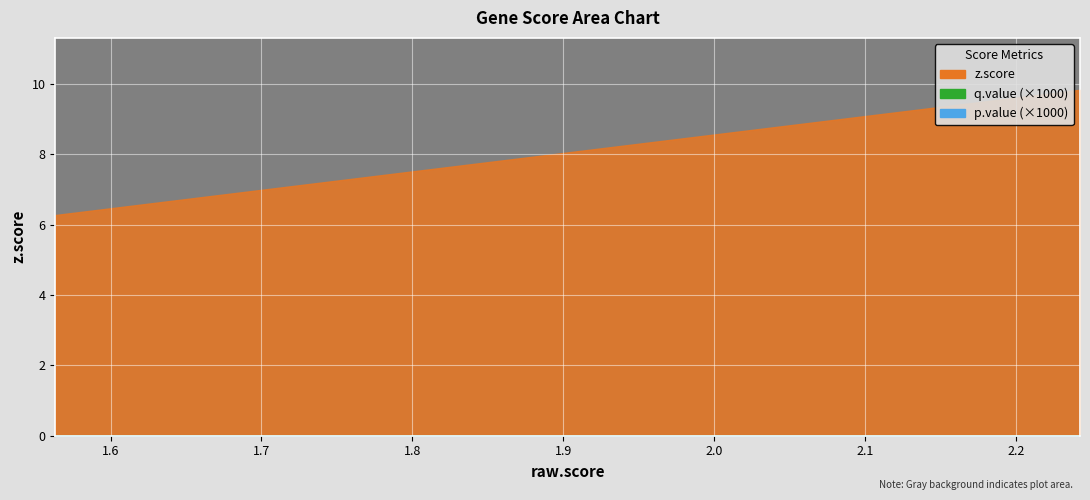

What are all the series names shown in the legend?

z.score, p.value, q.value